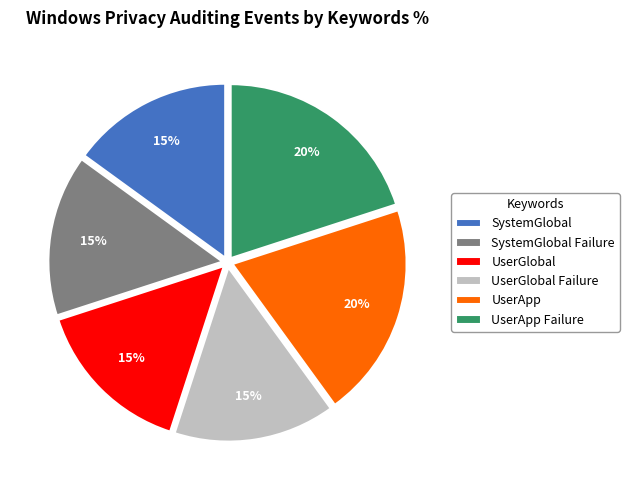

To the nearest percent, what percentage of the pie is UserApp Failure?

20%